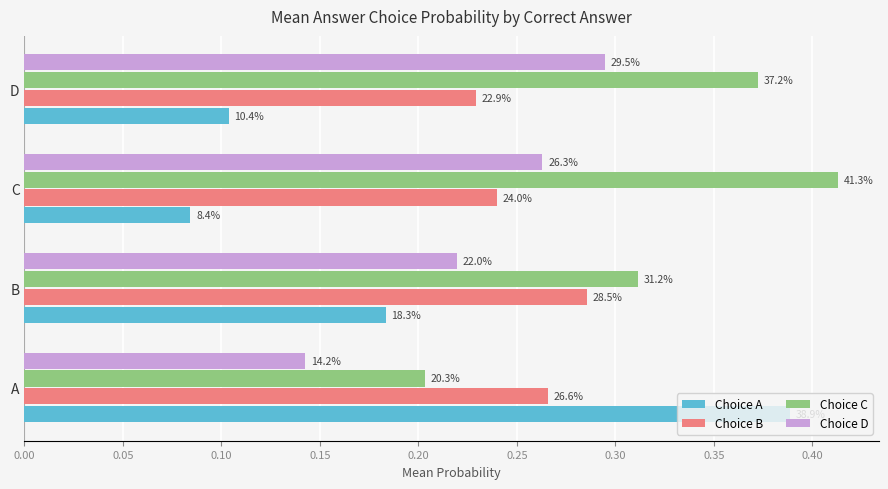

What are all the series names shown in the legend?

Choice A, Choice B, Choice C, Choice D